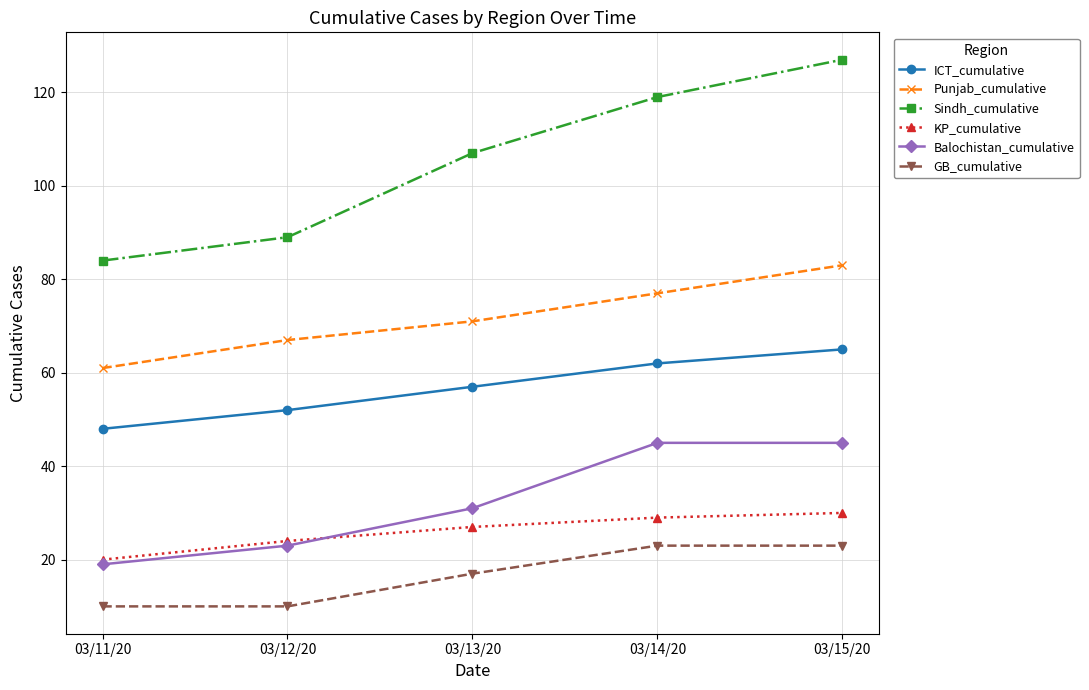

What is the label of the 4th point from the right?

03/12/20